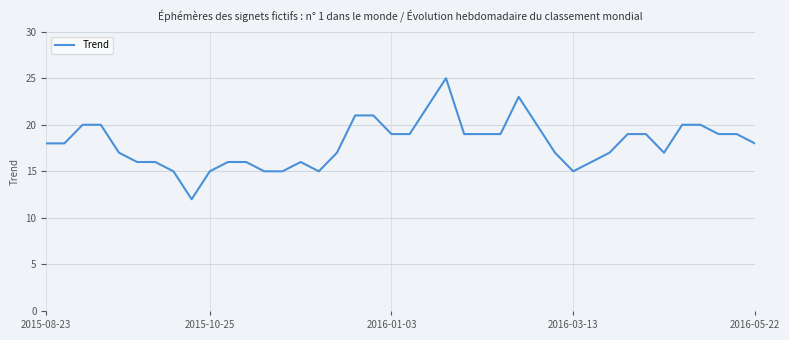

Read the value at 2016-05-22, to the nearest 10.

20